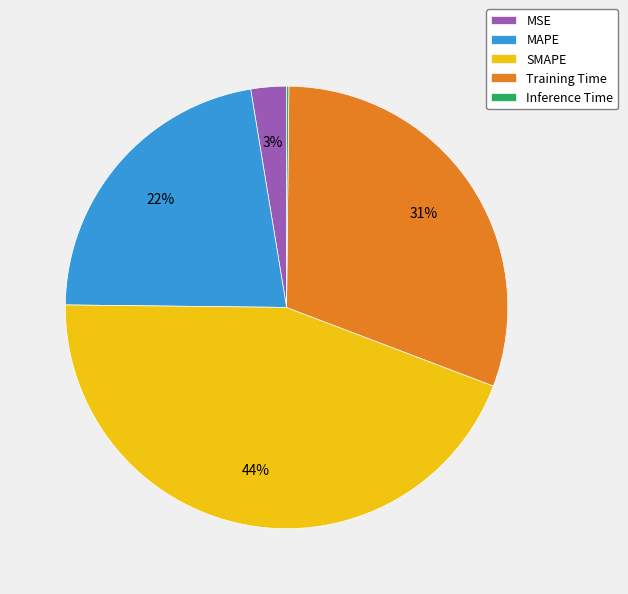

Is it true that SMAPE is 30% of the pie?

False